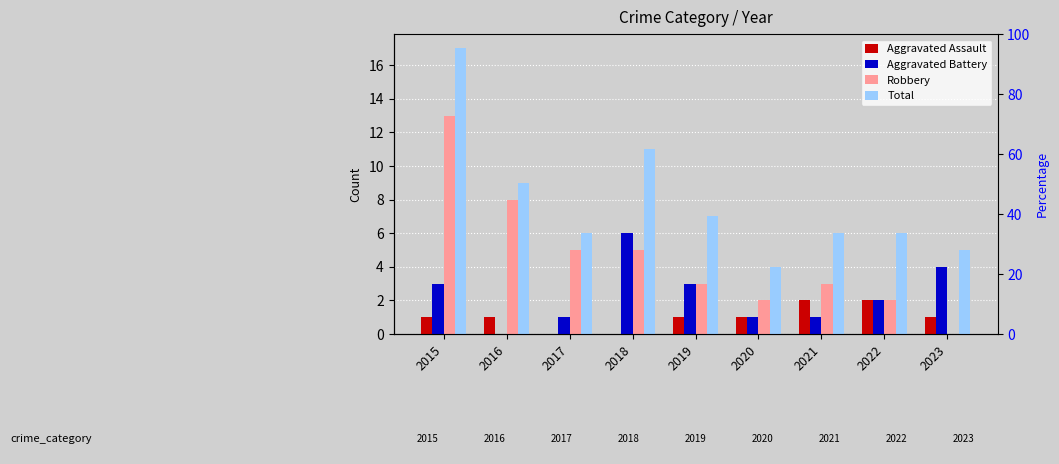

What is the highest value of the Aggravated Assault series?

2